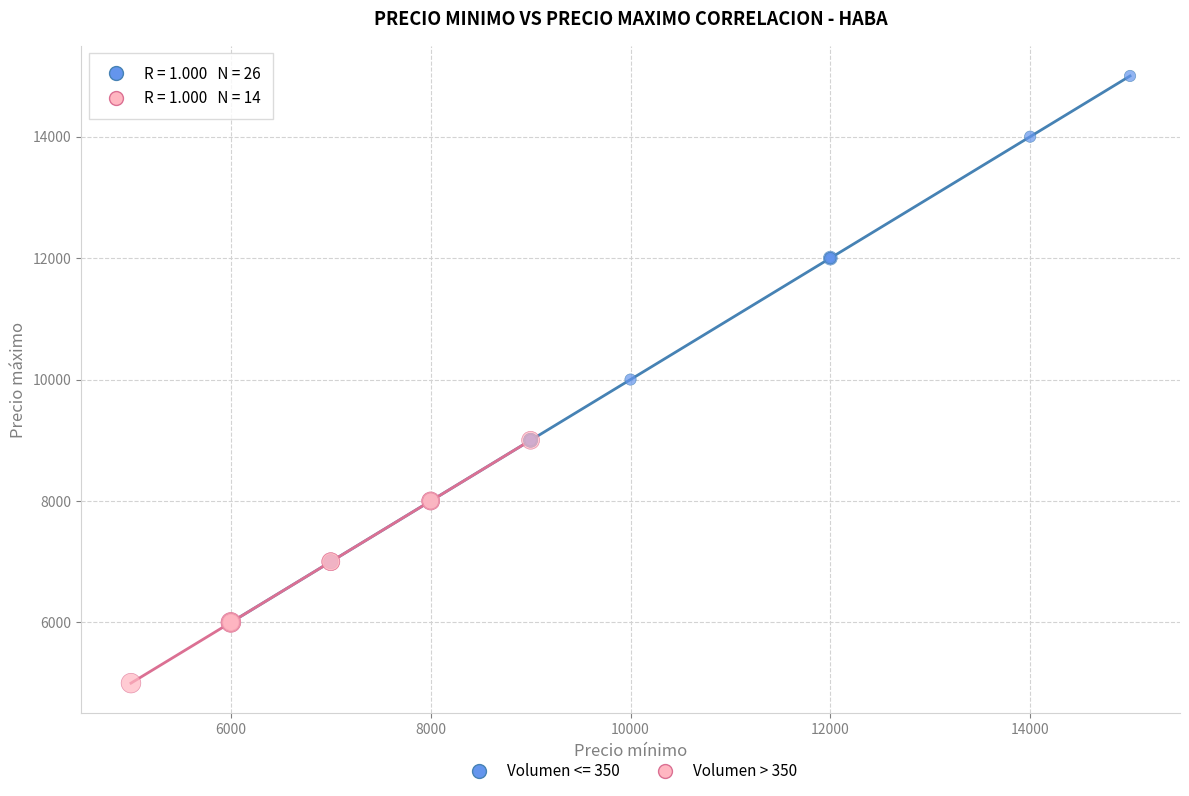

Which series reaches the maximum Y coordinate?

Volumen <= 350